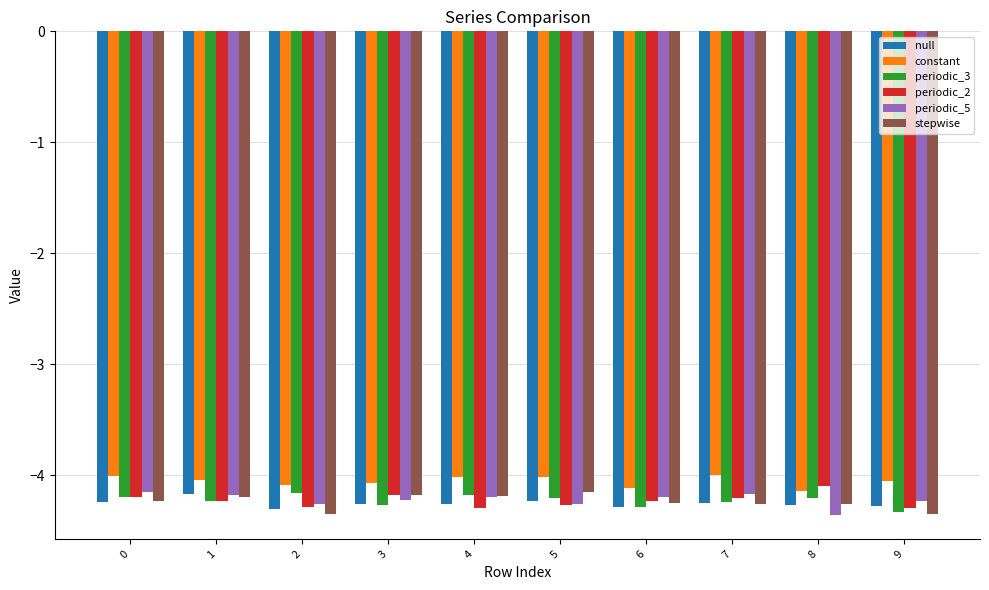

What is the minimum value for periodic_5?

-4.4